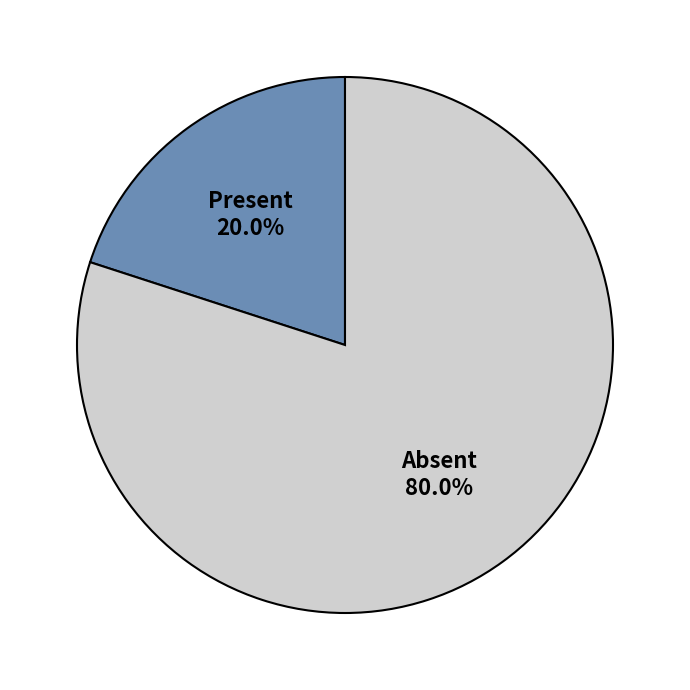

Is there any slice that represents more than half of the pie?

Yes